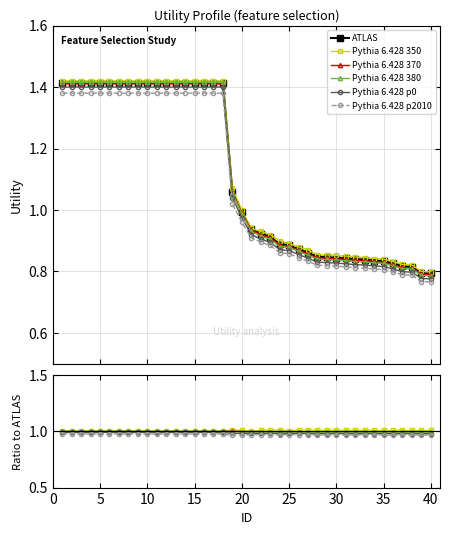

At which label is Pythia 6.428 350 closest to 1?

20